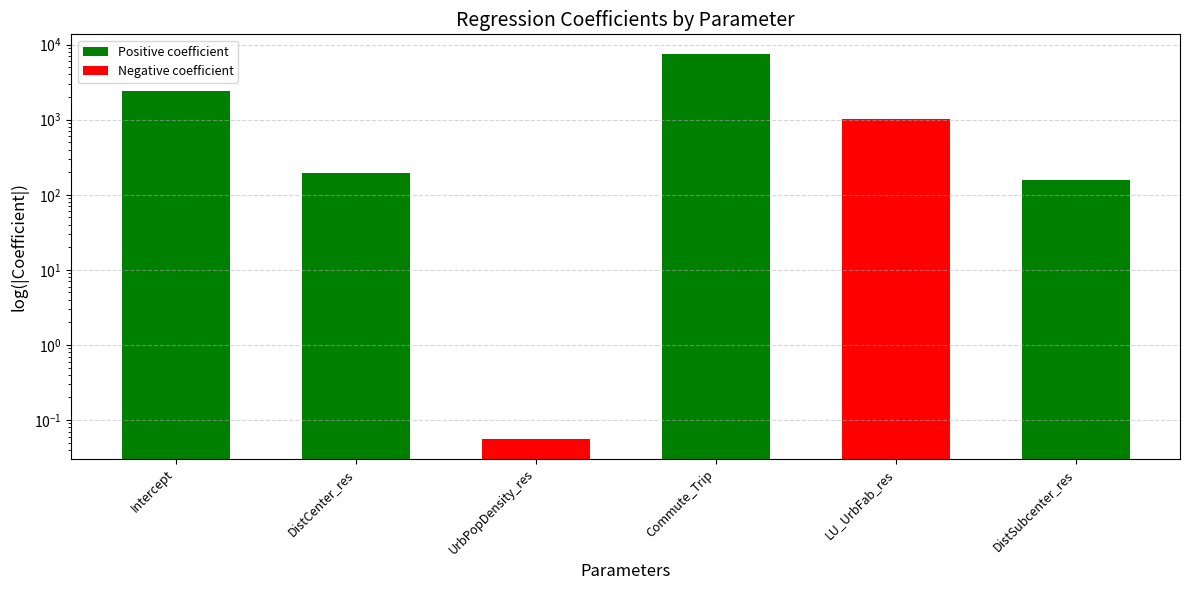

List the labels in order of value, largest first.

Commute_Trip, Intercept, LU_UrbFab_res, DistCenter_res, DistSubcenter_res, UrbPopDensity_res